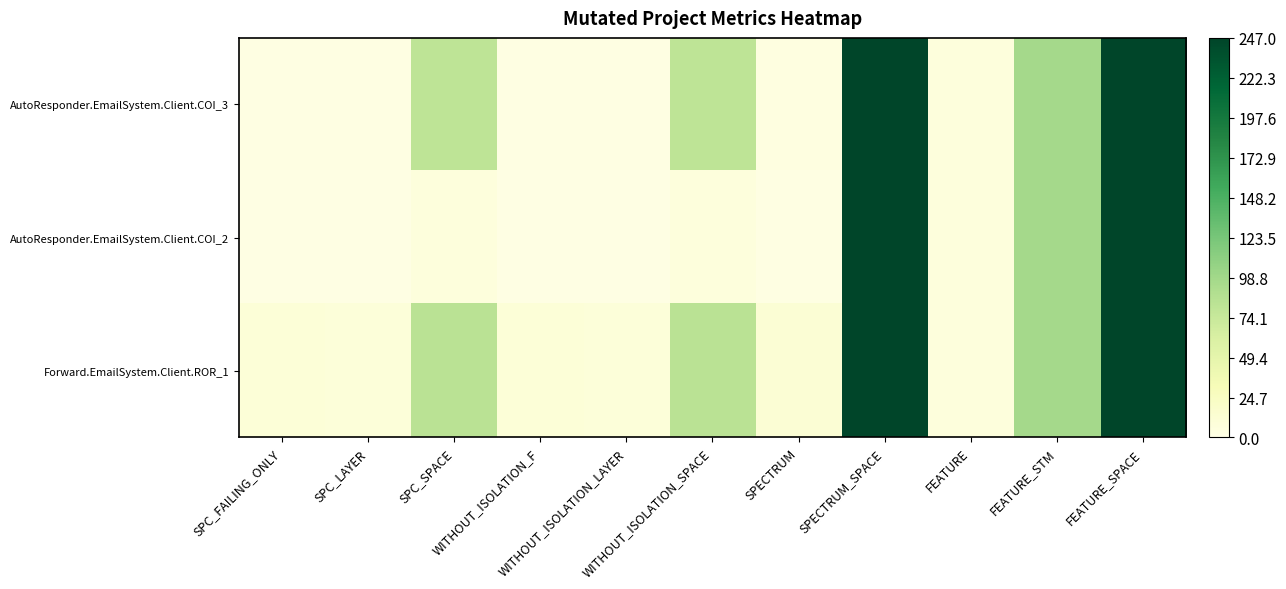

Reading left to right, transcribe all the data shown in this chart.

AutoResponder.EmailSystem.Client.COI_3: SPC_FAILING_ONLY=2	SPC_LAYER=2	SPC_SPACE=81	WITHOUT_ISOLATION_F=2	WITHOUT_ISOLATION_LAYER=2	WITHOUT_ISOLATION_SPACE=81	SPECTRUM=3	SPECTRUM_SPACE=247	FEATURE=6	FEATURE_STM=97	FEATURE_SPACE=247
AutoResponder.EmailSystem.Client.COI_2: SPC_FAILING_ONLY=1	SPC_LAYER=1	SPC_SPACE=6	WITHOUT_ISOLATION_F=1	WITHOUT_ISOLATION_LAYER=1	WITHOUT_ISOLATION_SPACE=6	SPECTRUM=2	SPECTRUM_SPACE=247	FEATURE=6	FEATURE_STM=97	FEATURE_SPACE=247
Forward.EmailSystem.Client.ROR_1: SPC_FAILING_ONLY=10	SPC_LAYER=8	SPC_SPACE=83	WITHOUT_ISOLATION_F=10	WITHOUT_ISOLATION_LAYER=8	WITHOUT_ISOLATION_SPACE=83	SPECTRUM=12	SPECTRUM_SPACE=247	FEATURE=6	FEATURE_STM=97	FEATURE_SPACE=247